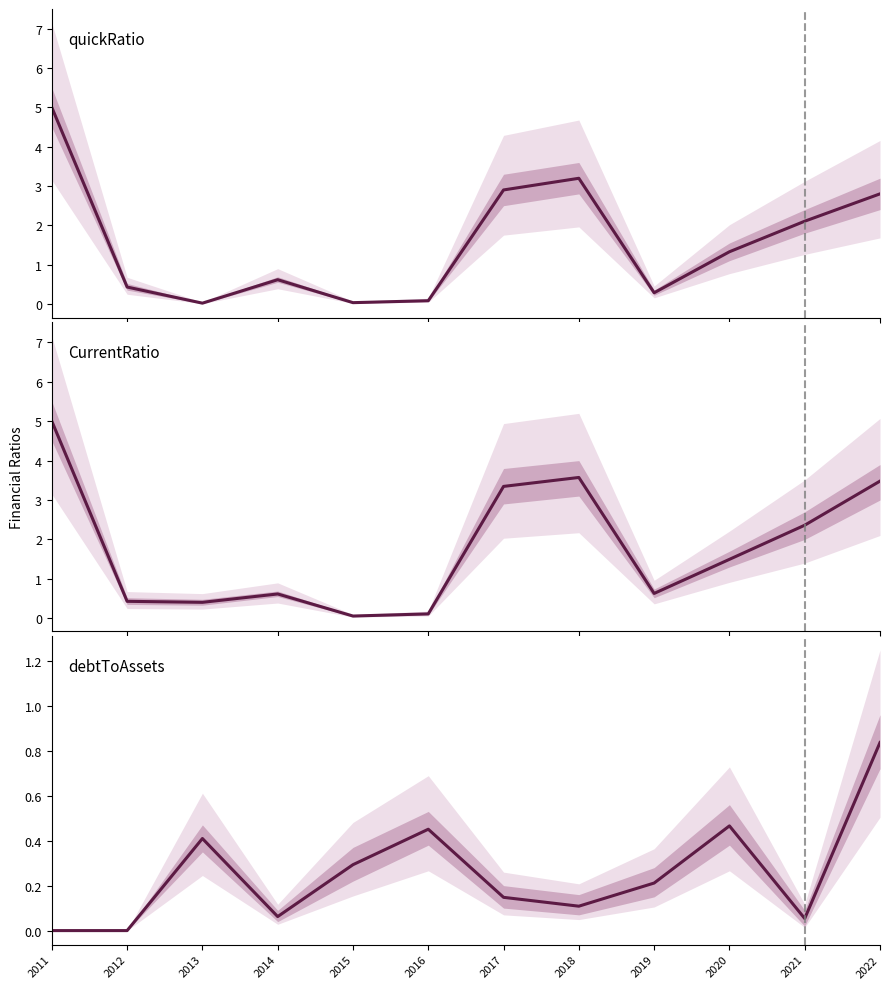

Which series has the largest total across all categories?

CurrentRatio